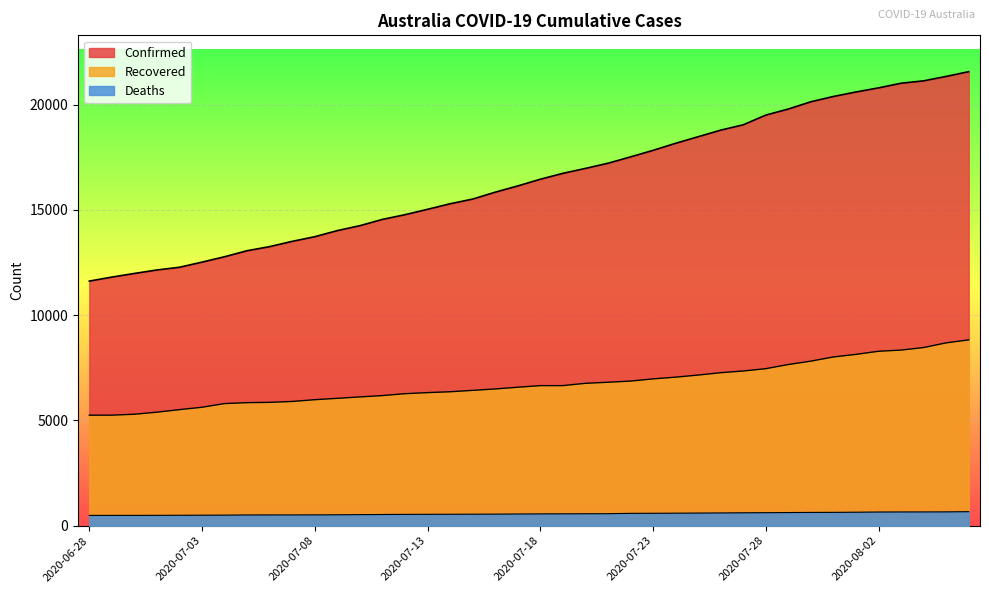

Is it true that Recovered equals 3186 at 2020-07-22?

False